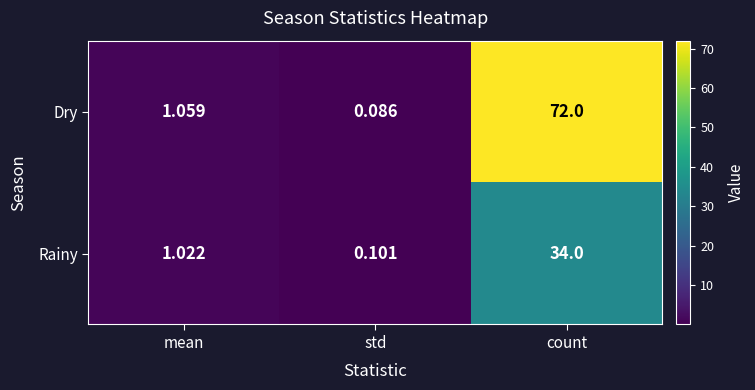

Where does the Dry series first go above 1?

mean